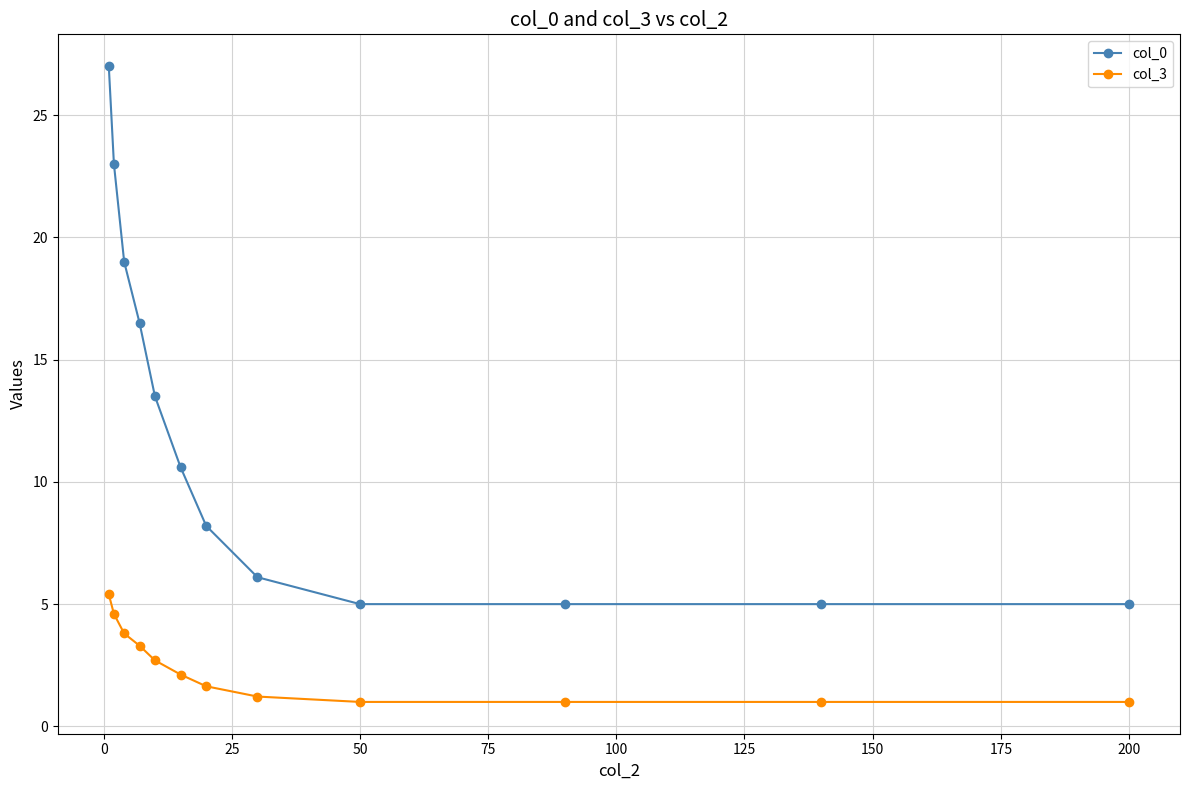

What is the value of the col_3 point at the 2nd from the left?

4.6